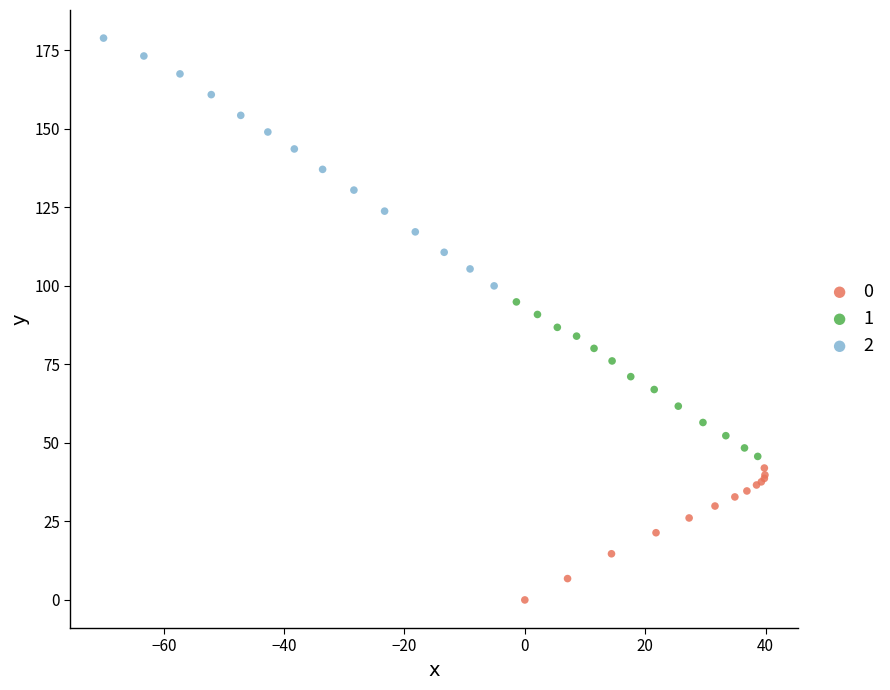

What are all the series names shown in the legend?

0, 1, 2